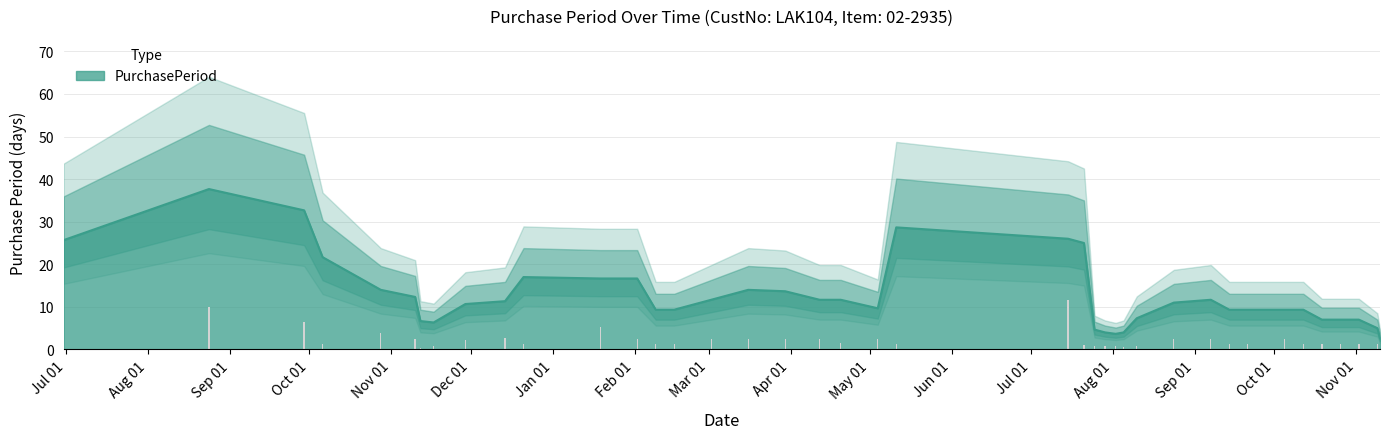

Where is the data nearest to the value 5?

2017-01-19